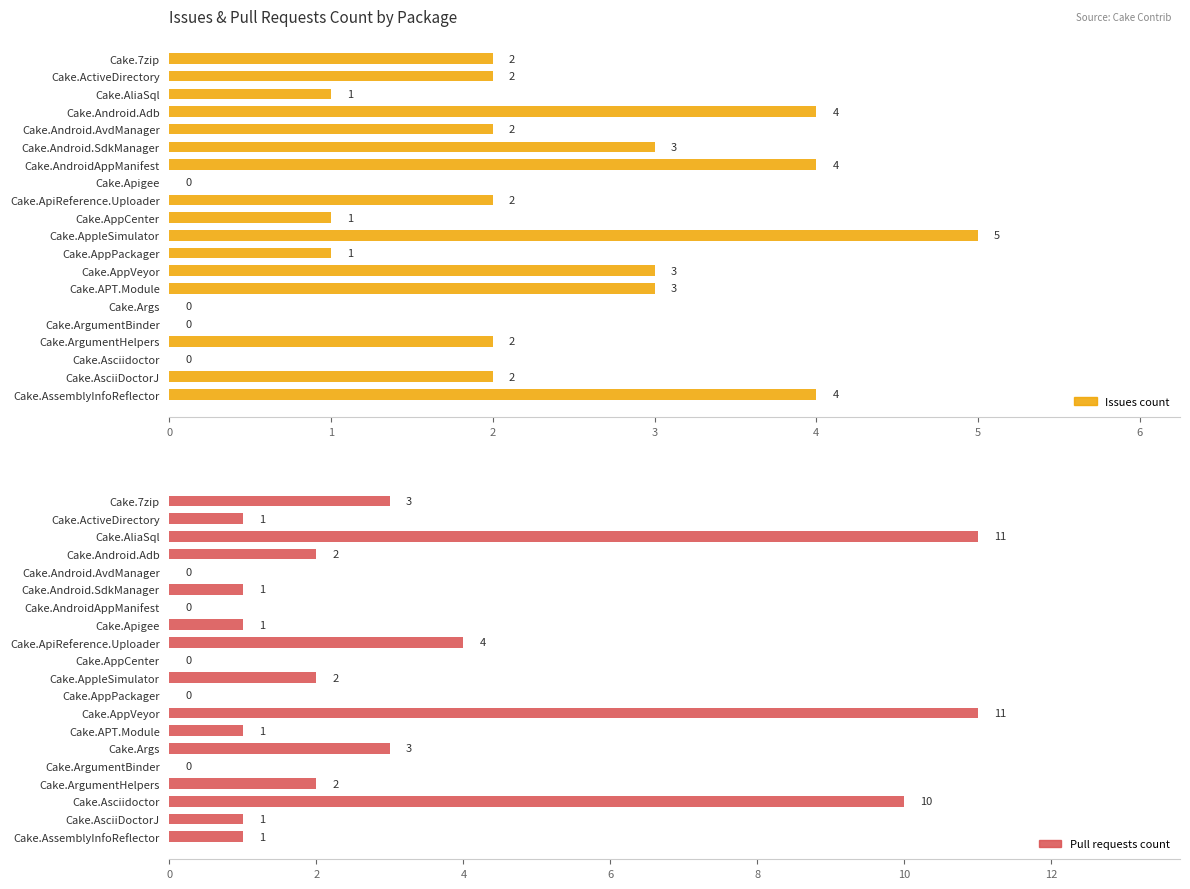

Are the bars horizontal?

Yes